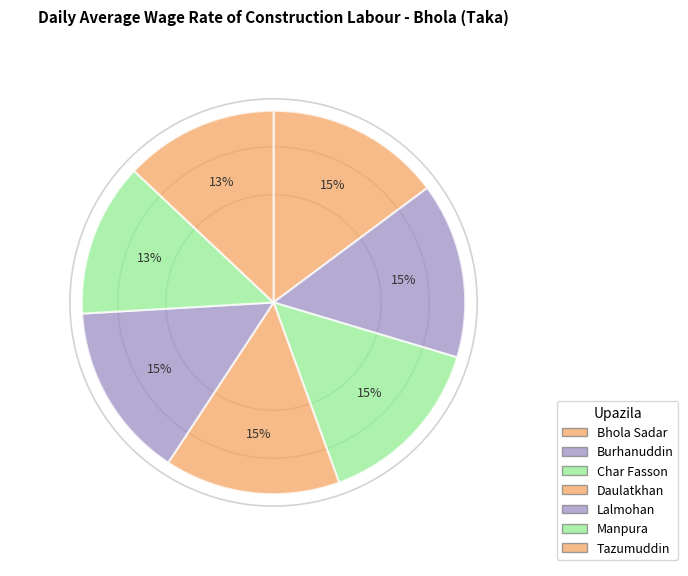

What percentage is NOT represented by Bhola Sadar?

85.2%